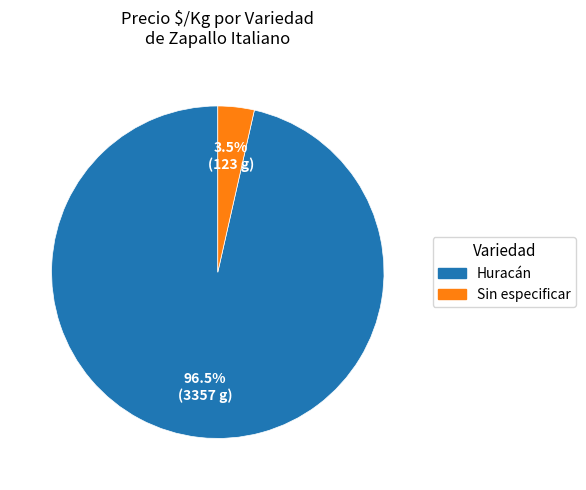

Rank the categories by value from lowest to highest.

Sin especificar, Huracán